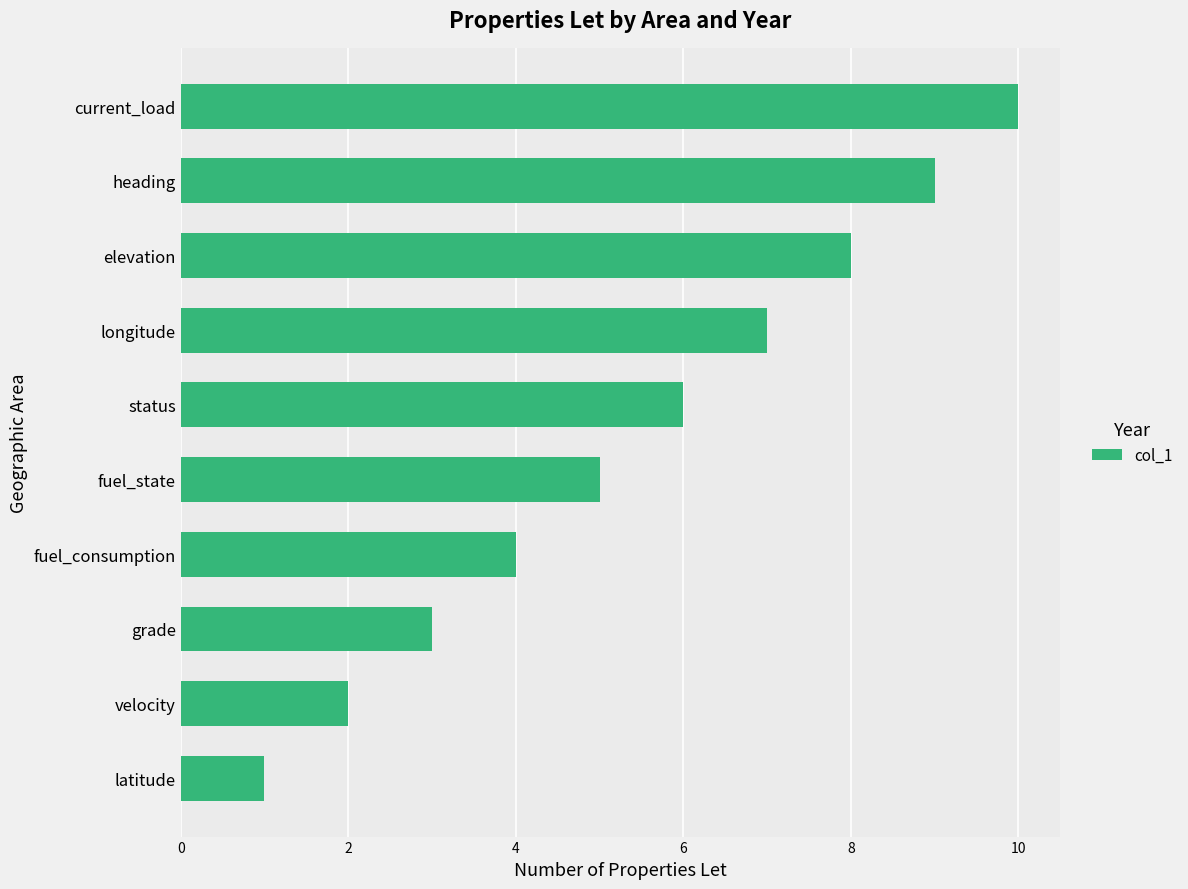

What is the minimum value shown in the chart?

1